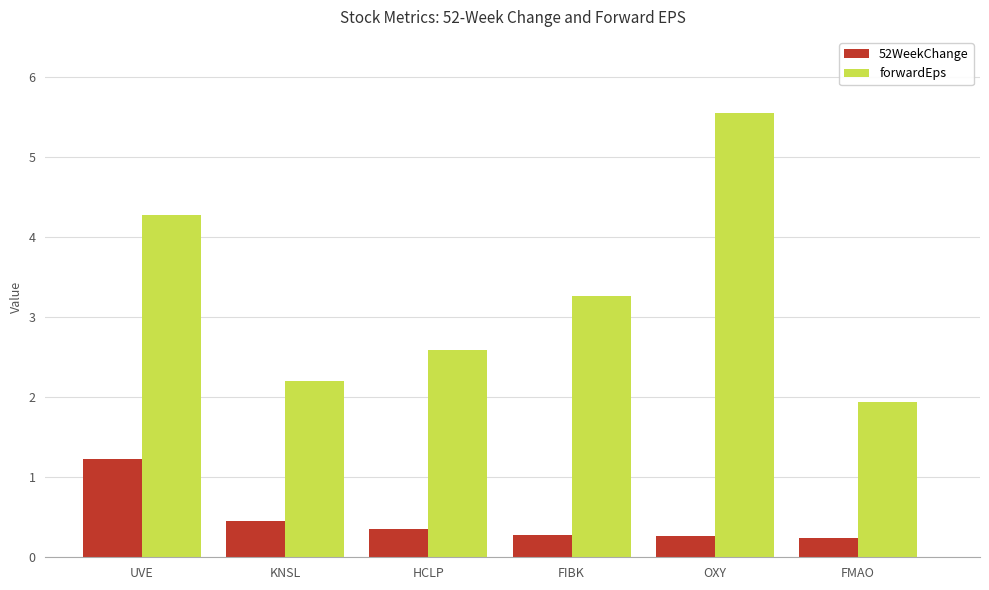

How many groups of bars are there?

6